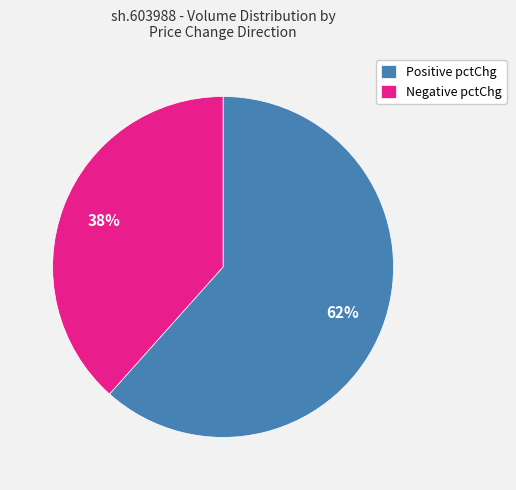

Is there any slice that represents more than half of the pie?

Yes